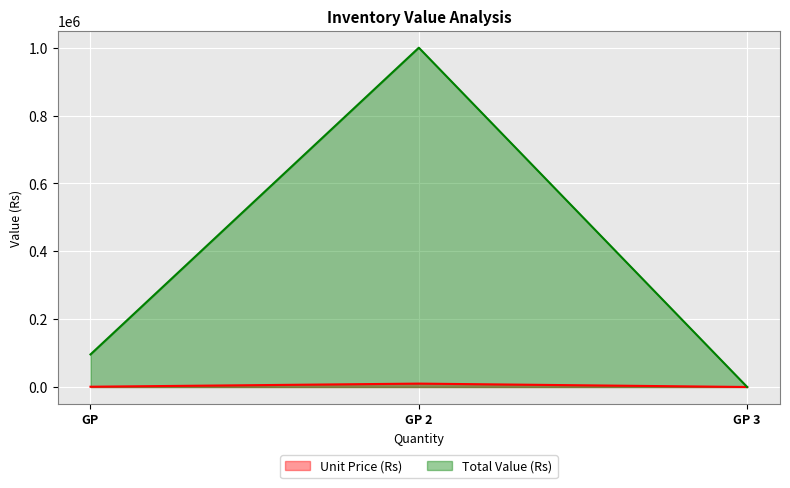

The value of Total Value (Rs) at GP 3 is -342585. True or false?

False